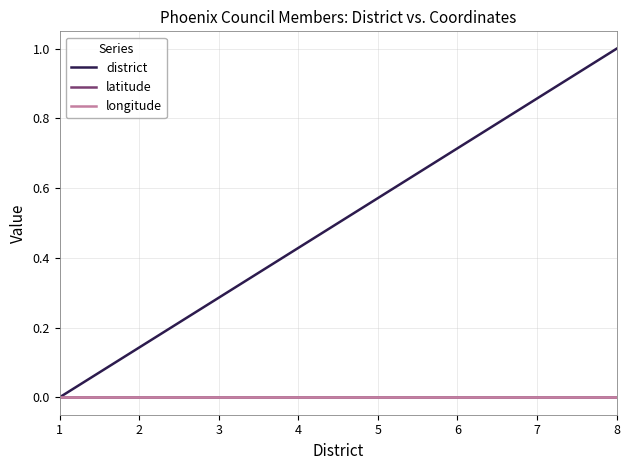

Does the chart display data point markers on the line(s)?

No